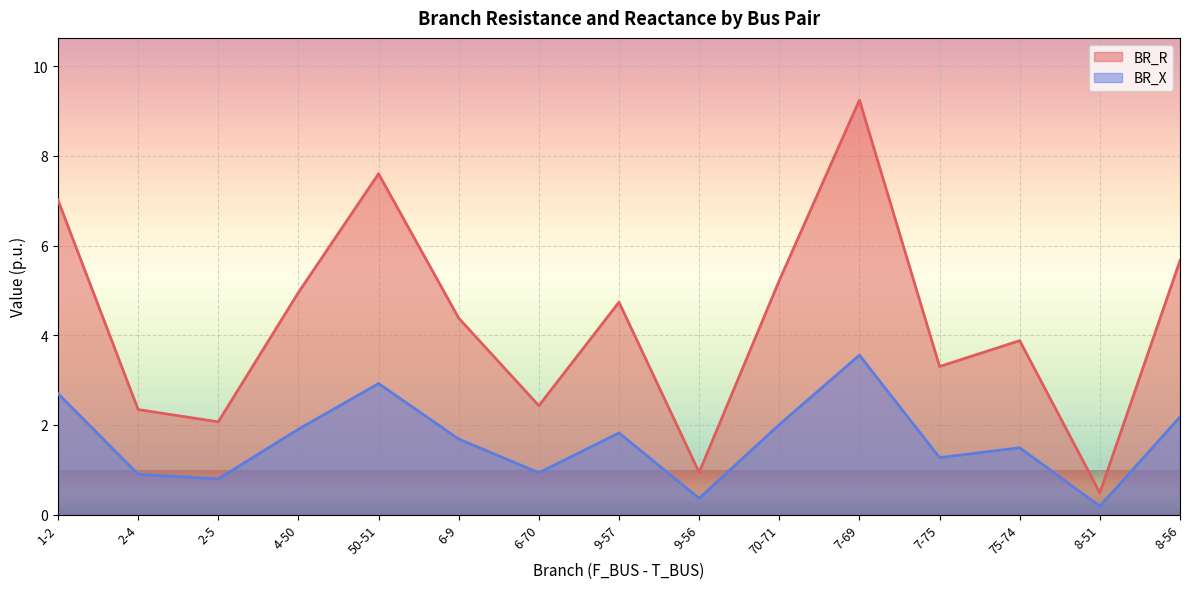

Reading left to right, list all the values displayed in this chart.

BR_R: 7.0	2.3	2.1	5.0	7.6	4.4	2.4	4.7	0.9	5.2	9.2	3.3	3.9	0.5	5.7
BR_X: 2.7	0.9	0.8	1.9	2.9	1.7	0.9	1.8	0.4	2.0	3.6	1.3	1.5	0.2	2.2